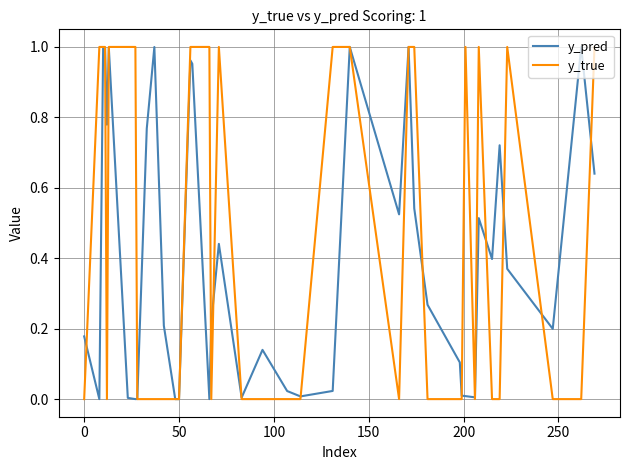

Which series has the largest total across all categories?

y_true